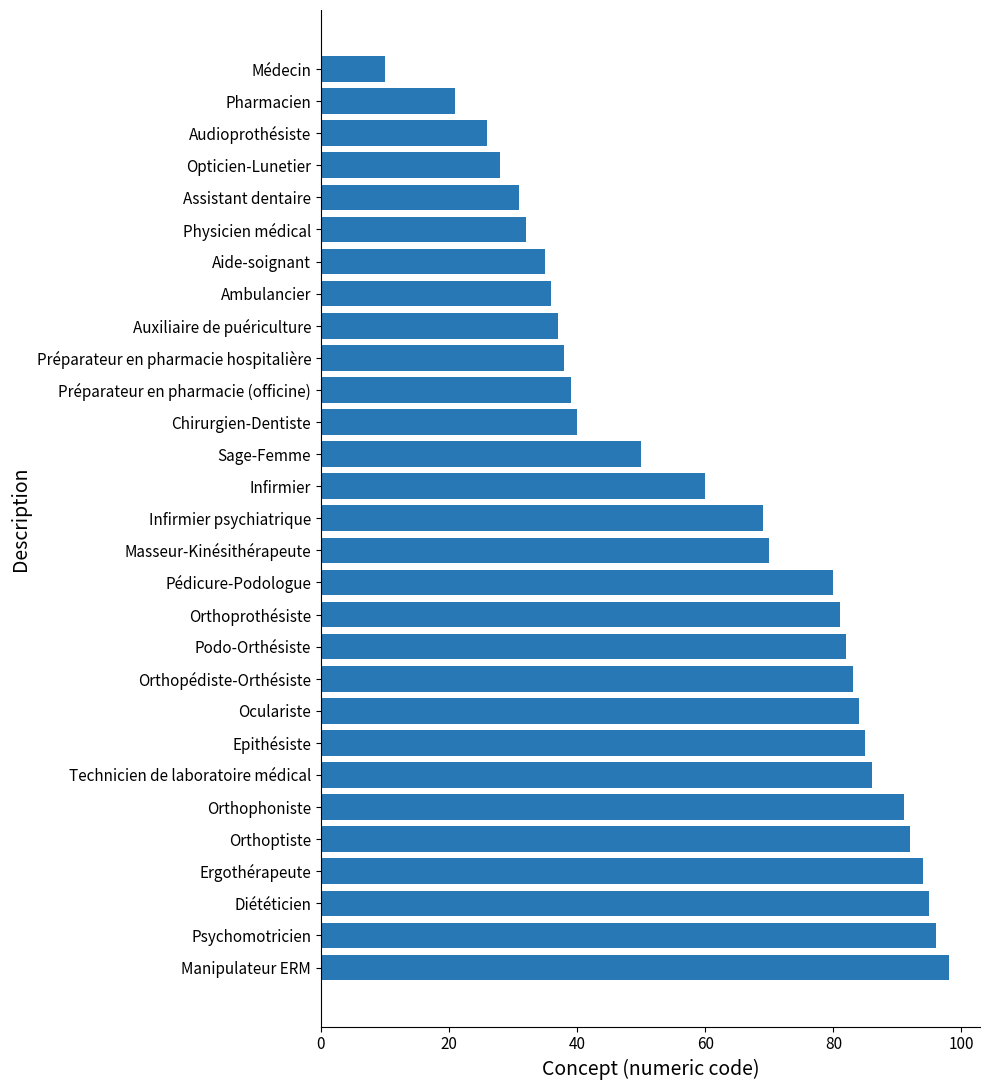

Rank the categories by value from highest to lowest.

Manipulateur ERM, Psychomotricien, Diététicien, Ergothérapeute, Orthoptiste, Orthophoniste, Technicien de laboratoire médical, Epithésiste, Oculariste, Orthopédiste-Orthésiste, Podo-Orthésiste, Orthoprothésiste, Pédicure-Podologue, Masseur-Kinésithérapeute, Infirmier psychiatrique, Infirmier, Sage-Femme, Chirurgien-Dentiste, Préparateur en pharmacie (officine), Préparateur en pharmacie hospitalière, Auxiliaire de puériculture, Ambulancier, Aide-soignant, Physicien médical, Assistant dentaire, Opticien-Lunetier, Audioprothésiste, Pharmacien, Médecin